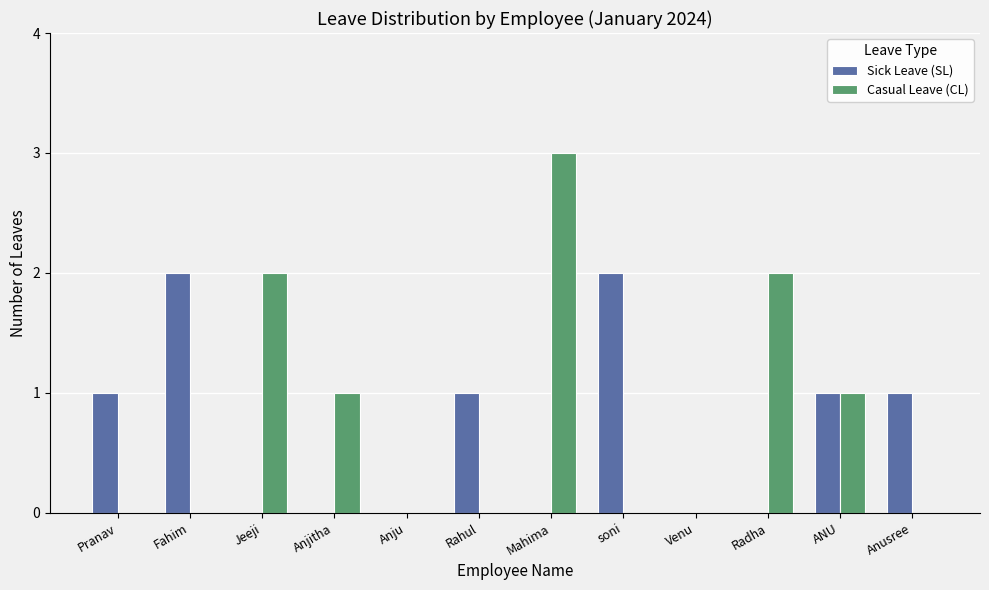

Is the value of Sick Leave (SL) at Anju greater than the value of Casual Leave (CL) at Mahima?

No